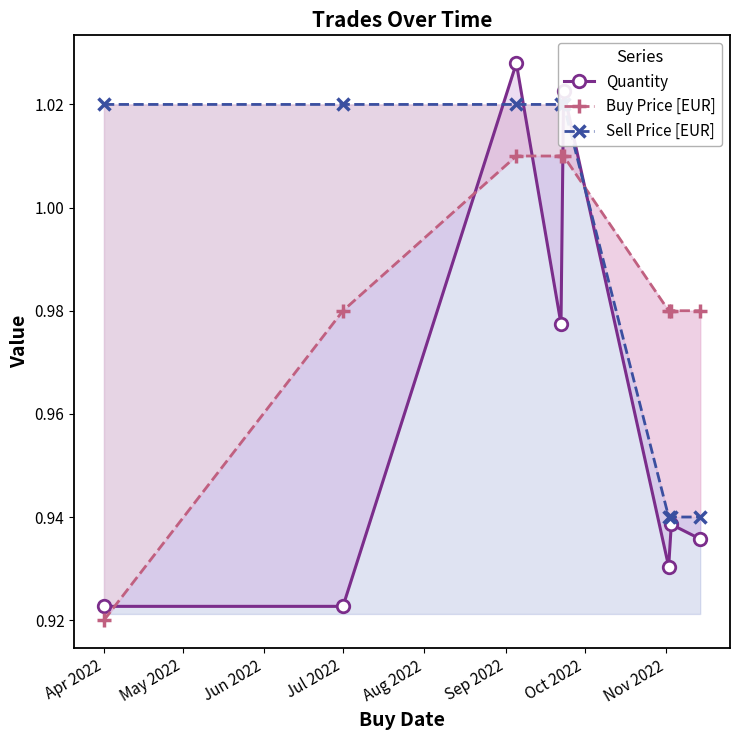

Reading right to left, what are all the values shown in this chart?

Quantity: 0.9	0.9	0.9	1.0	1.0	1.0	0.9	0.9
Buy Price [EUR]: 1.0	1.0	1.0	1.0	1.0	1.0	1.0	0.9
Sell Price [EUR]: 0.9	0.9	0.9	1.0	1.0	1.0	1.0	1.0